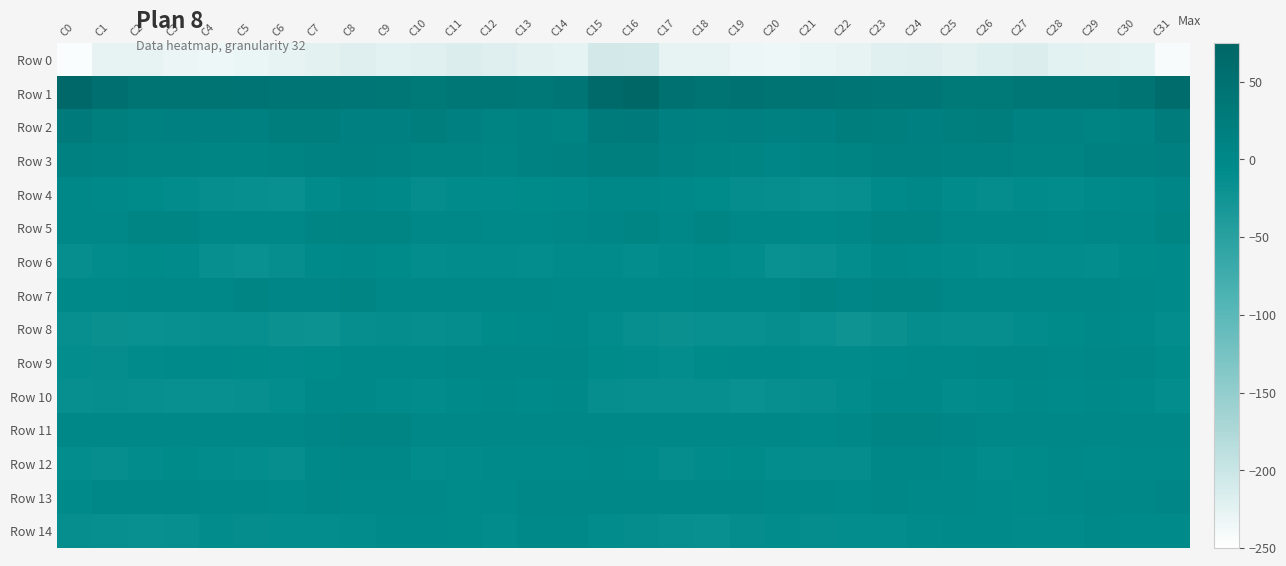

What is the spread (max minus min) of values at C24?

258.4